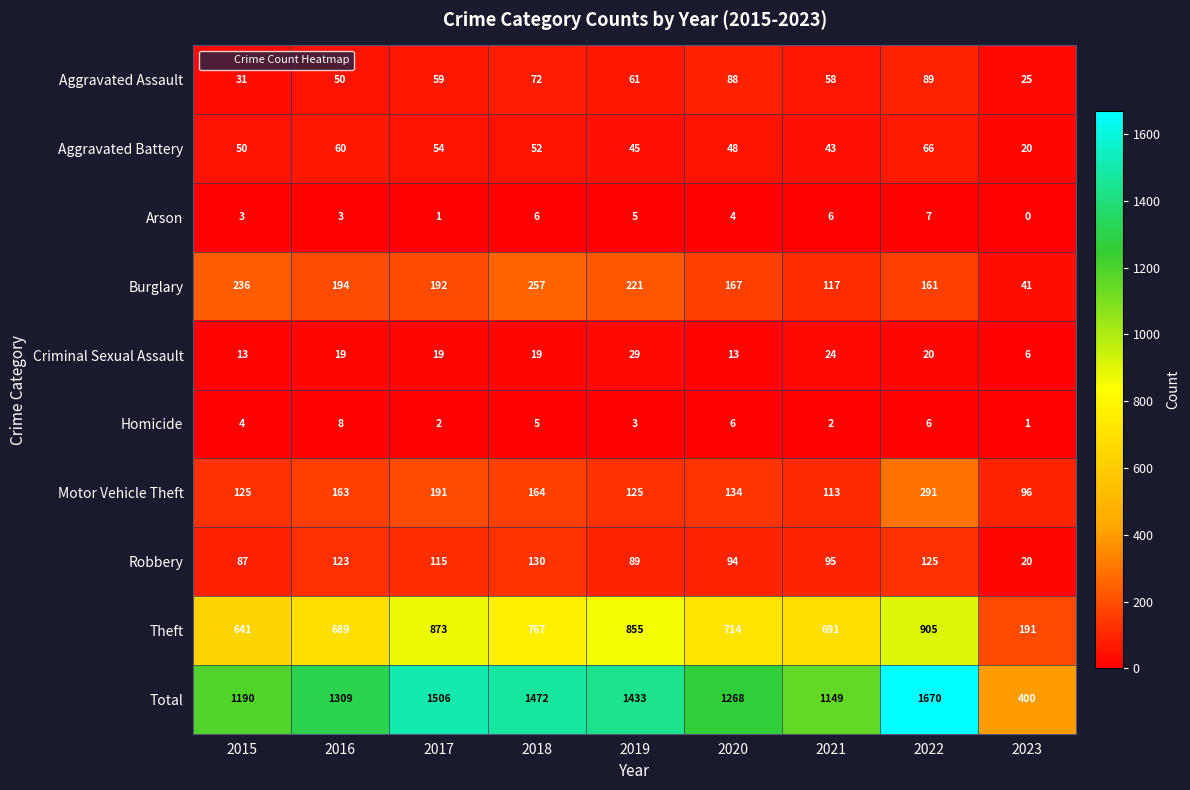

Rank the series by their maximum value, from highest to lowest.

Total, Theft, Motor Vehicle Theft, Burglary, Robbery, Aggravated Assault, Aggravated Battery, Criminal Sexual Assault, Homicide, Arson